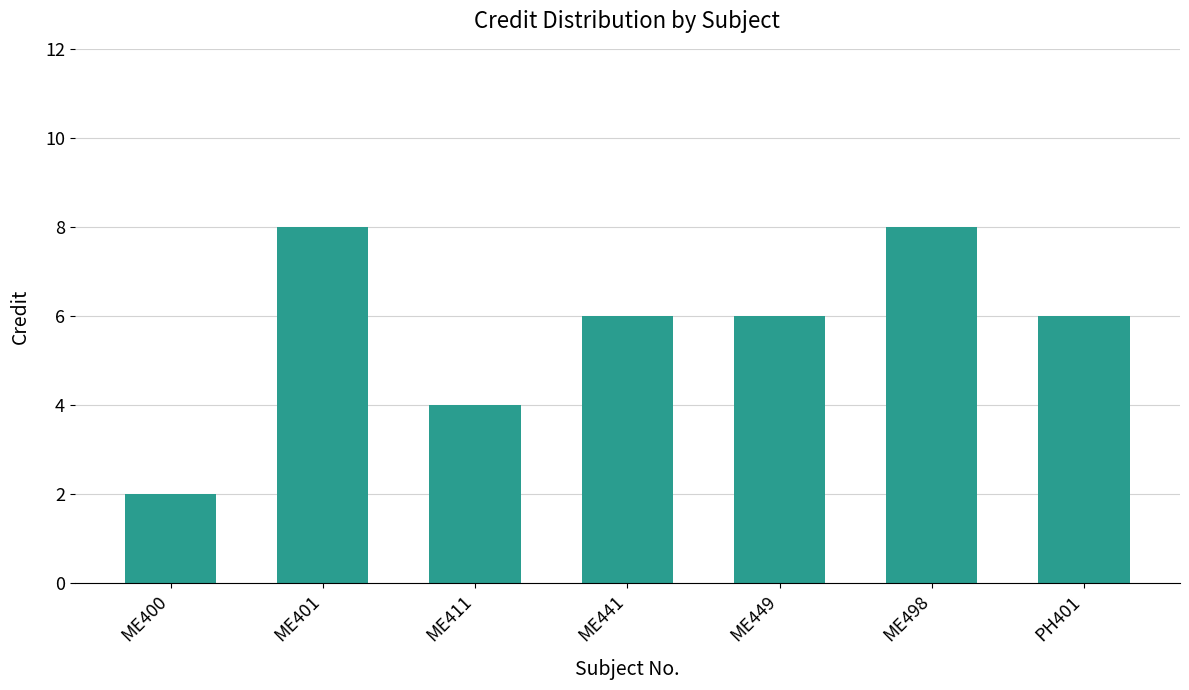

Reading left to right, extract all data points from this chart.

ME400=2	ME401=8	ME411=4	ME441=6	ME449=6	ME498=8	PH401=6